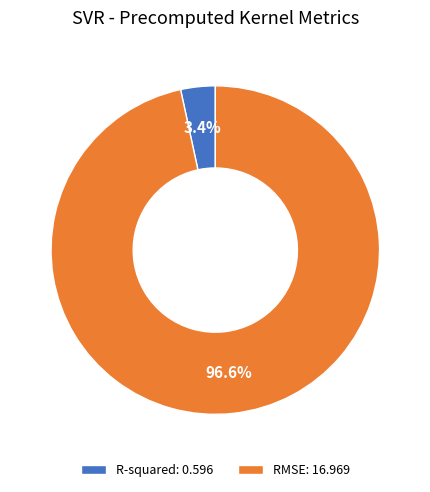

Is there a majority slice in this chart?

Yes